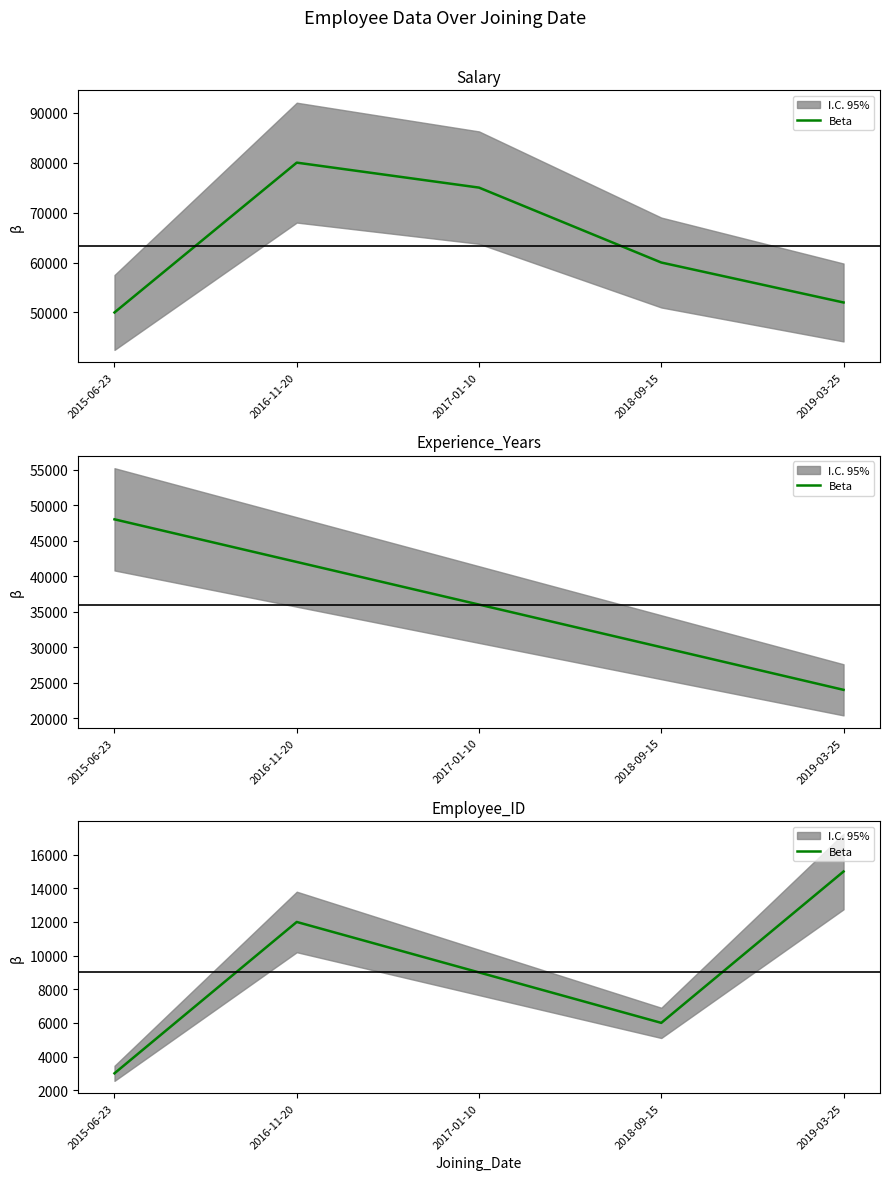

Count the number of data series in this chart.

1